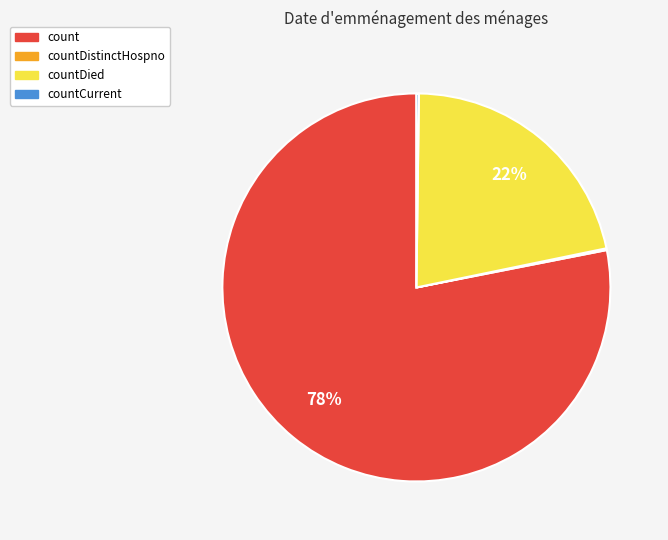

What is the largest slice in the pie chart?

count